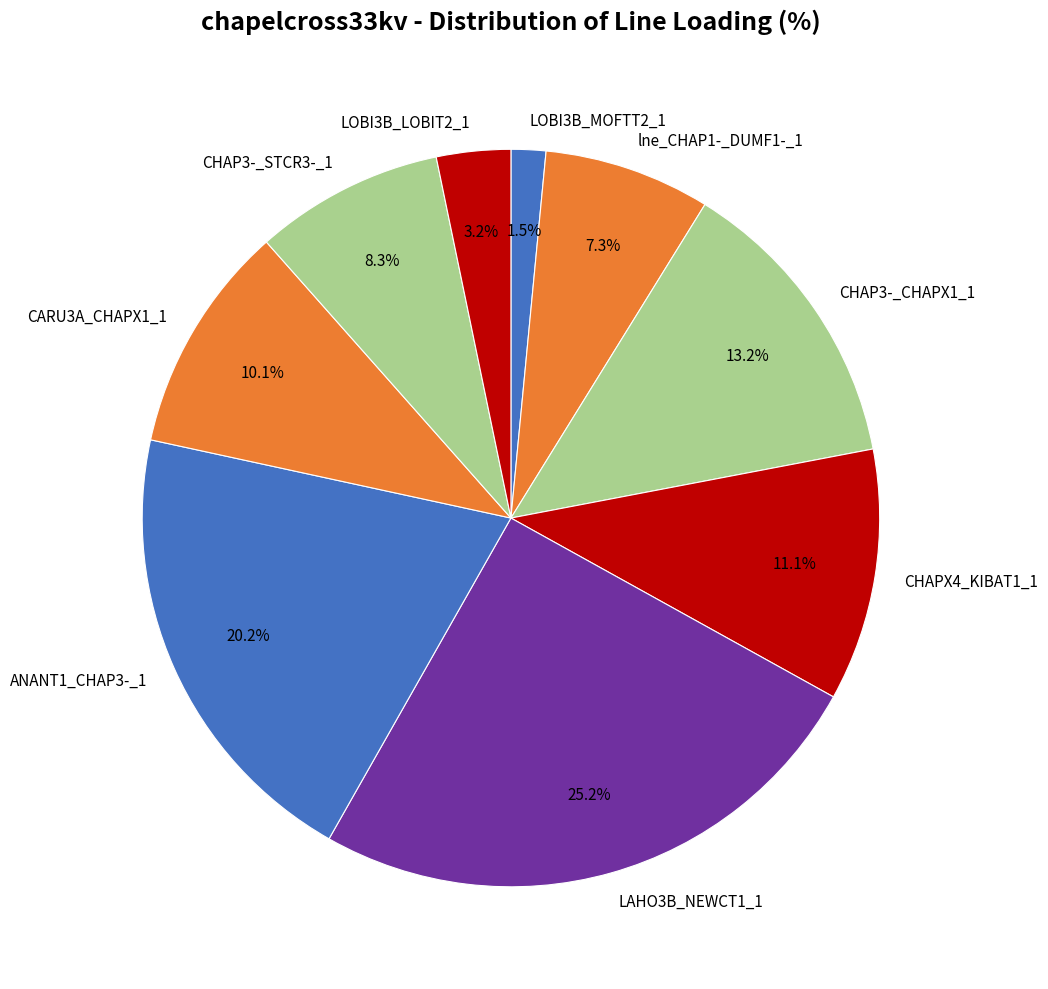

Is it true that ANANT1_CHAP3-_1 is 20% of the pie?

True